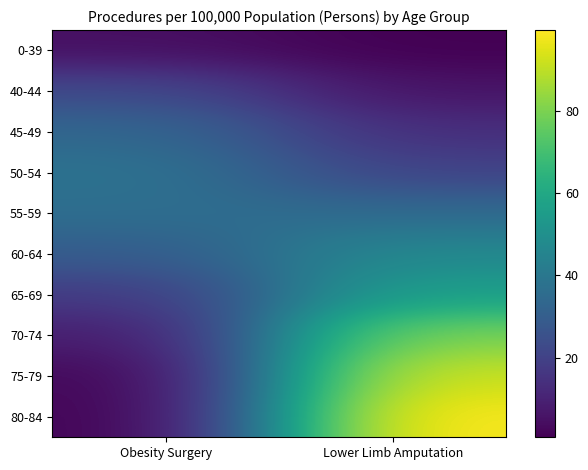

What is the highest value of the 80-84 series?

99.7